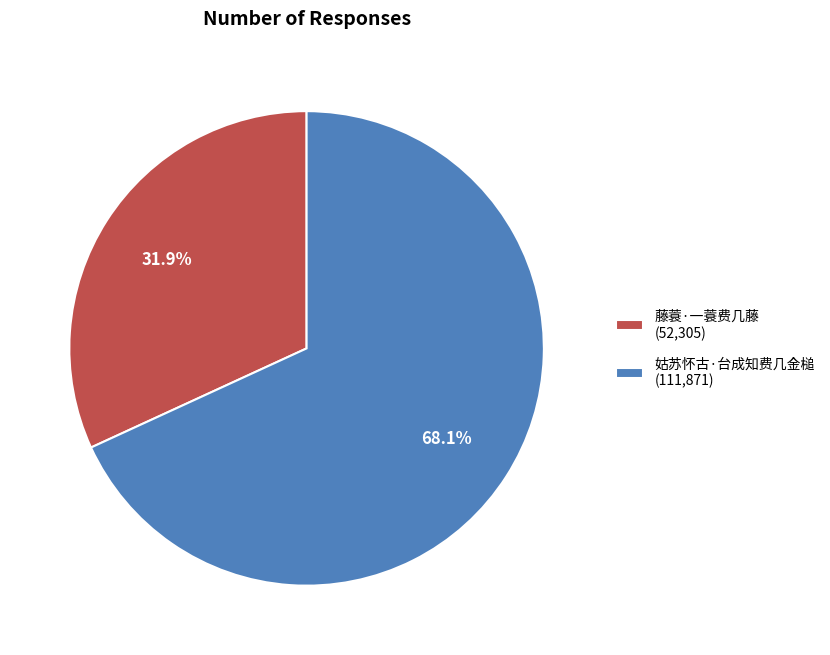

To the nearest percent, what percentage of the pie is 藤蓑·一蓑费几藤?

32%